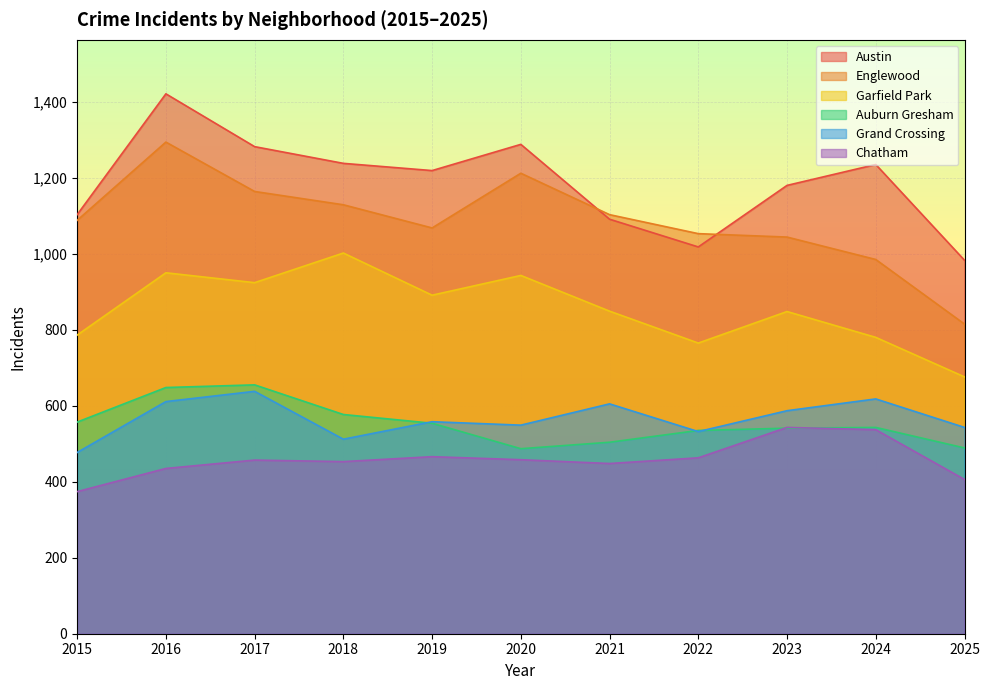

At which category is the sum across all series the highest?

2016